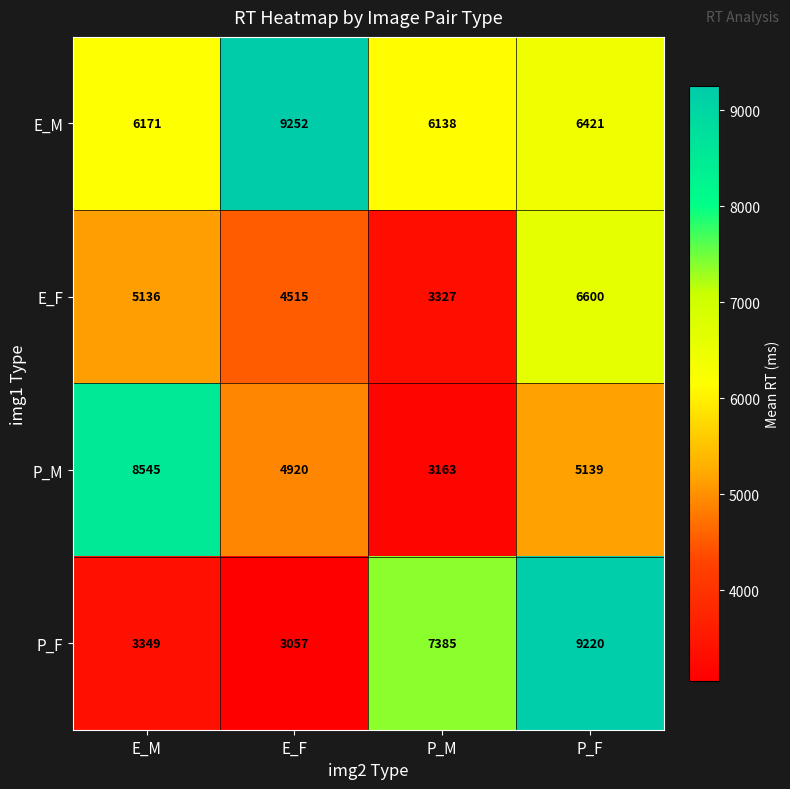

What is the smallest value displayed?

3057